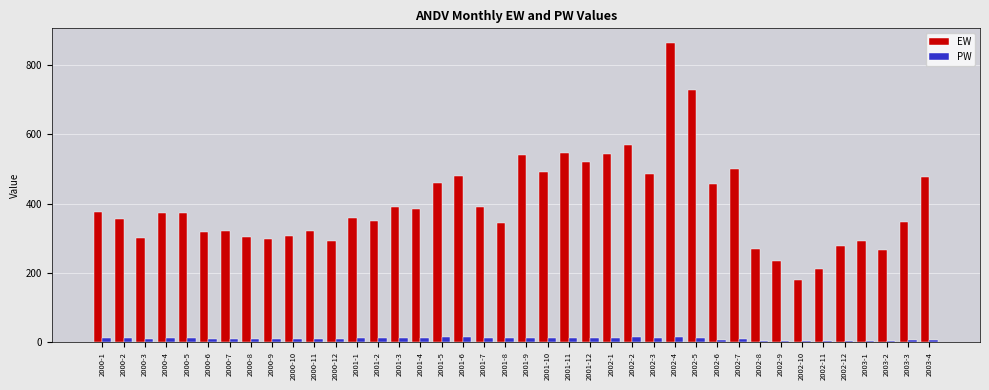

What is the sum of the EW values at 2002-3 and 2002-8?

755.0